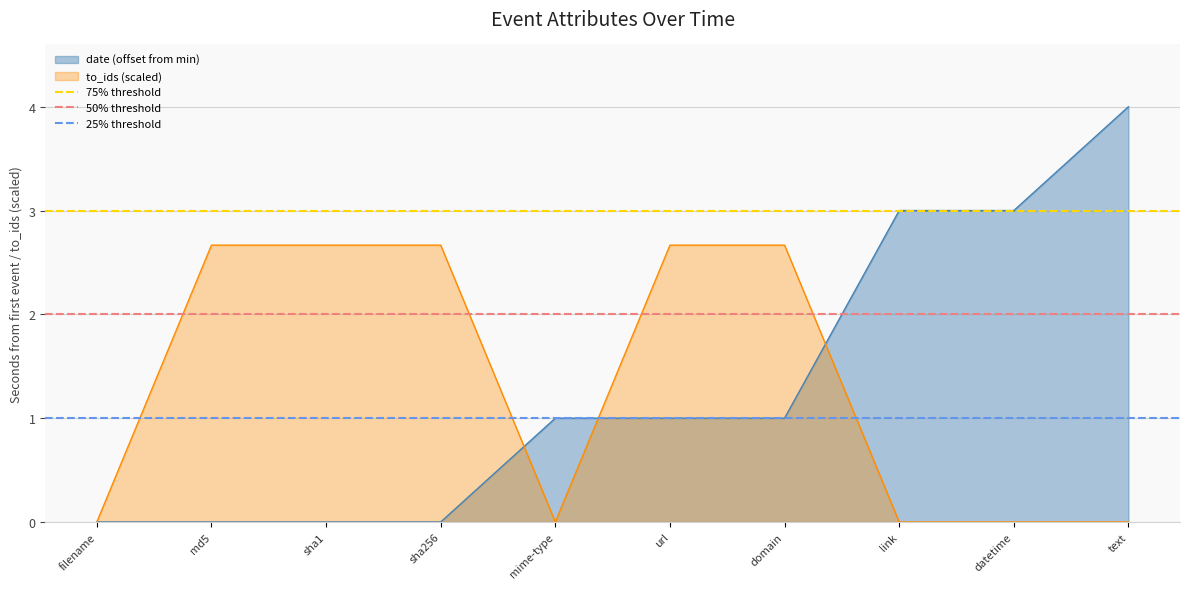

True or false: 50% threshold has a value of 2 at filename.

True